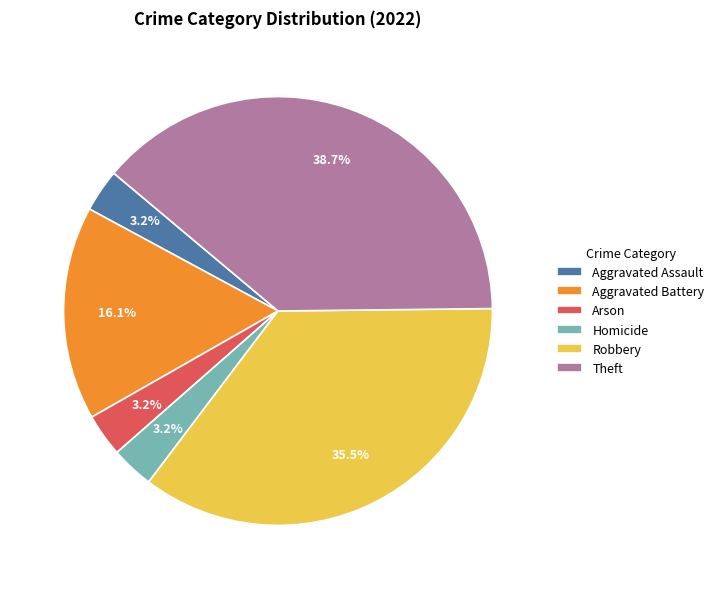

Between Aggravated Battery and Aggravated Assault, which is larger?

Aggravated Battery